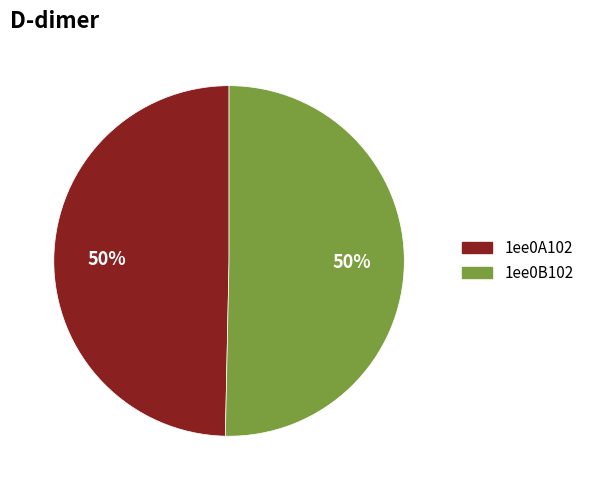

The 1ee0B102 slice represents 50% of the pie. True or false?

True